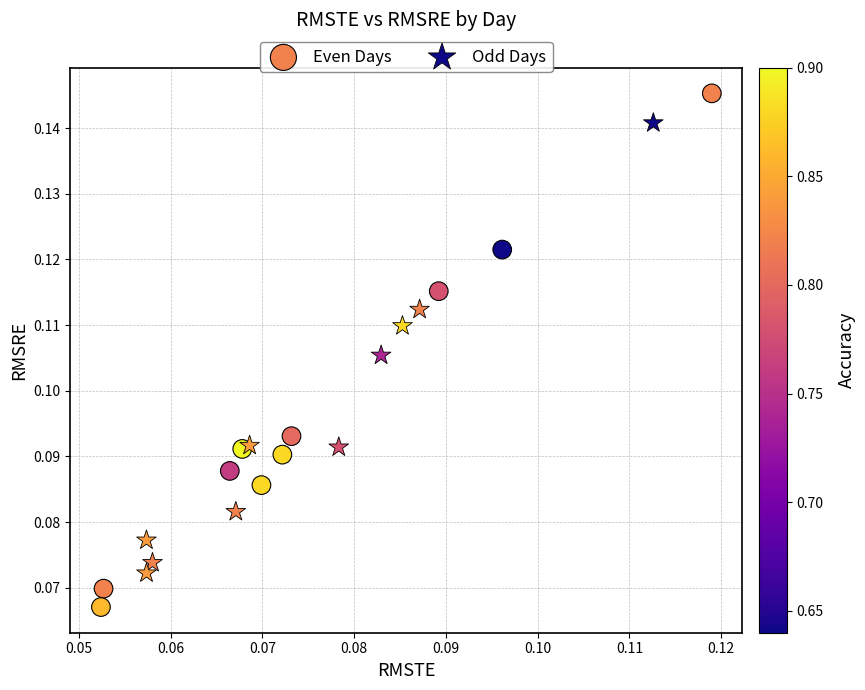

What are all the series names shown in the legend?

Even Days, Odd Days